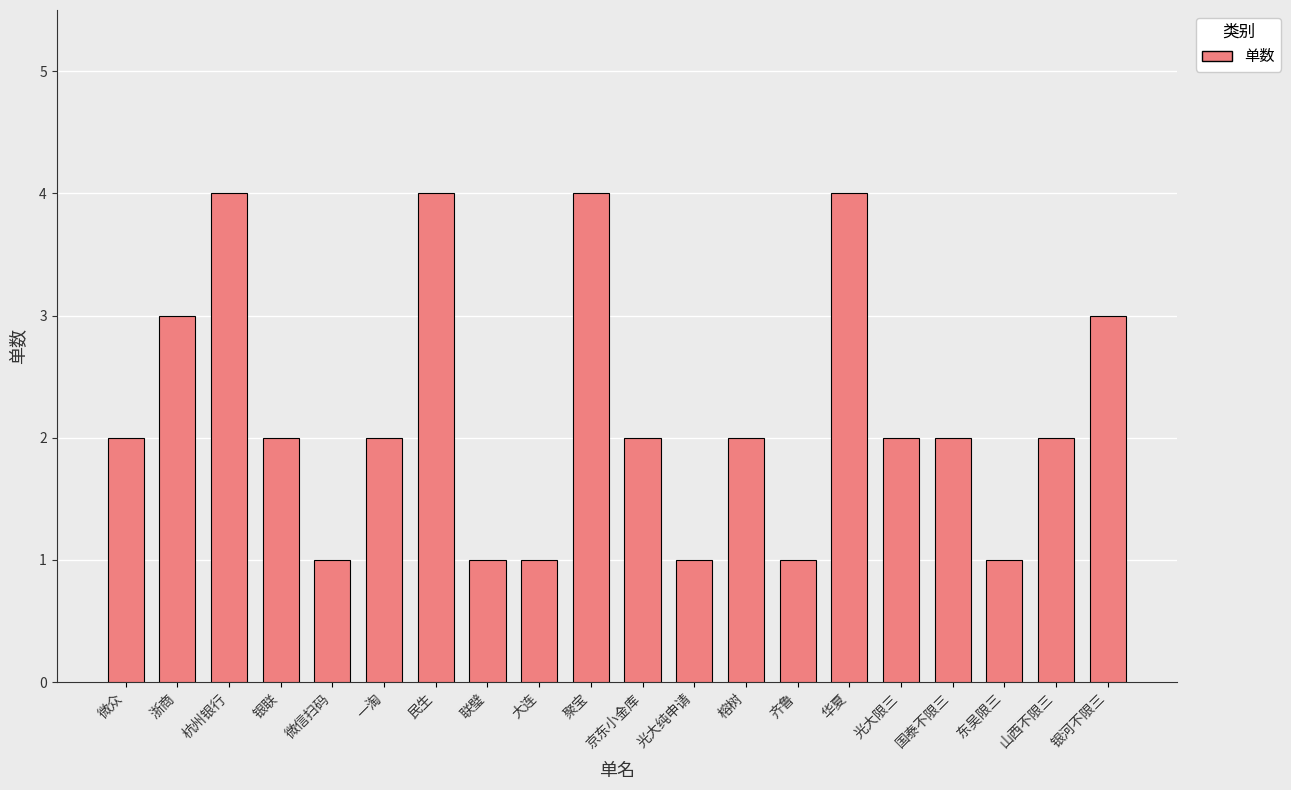

Which has a higher value, 山西不限三 or 光大纯申请?

山西不限三